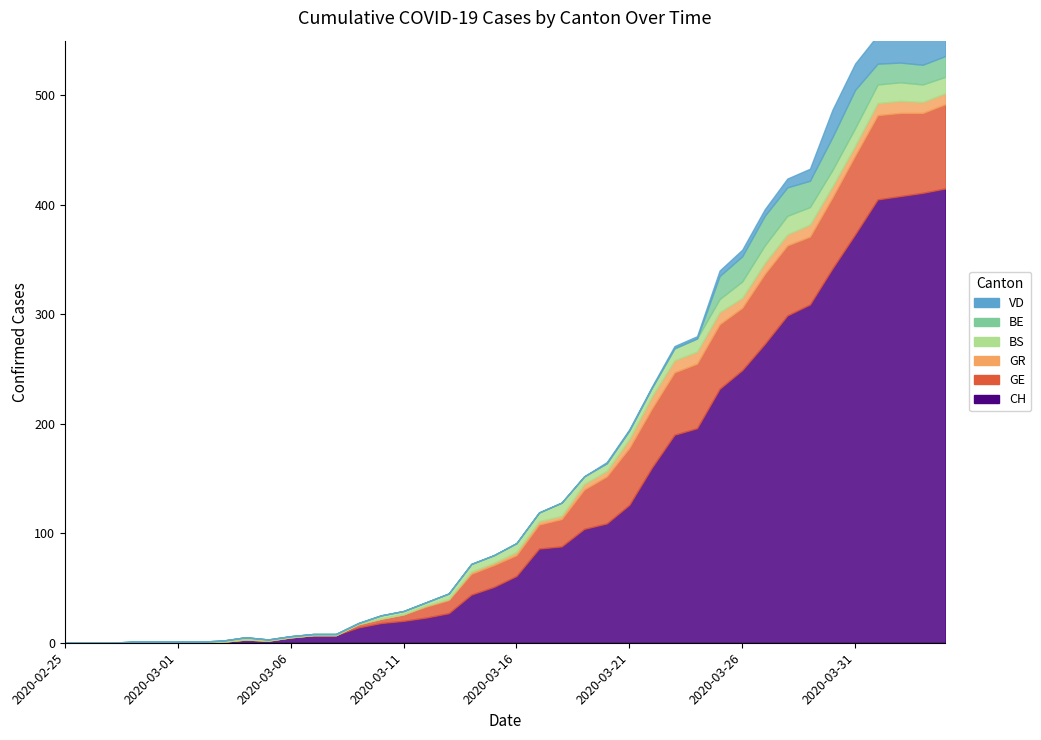

Which series has the largest total across all categories?

CH